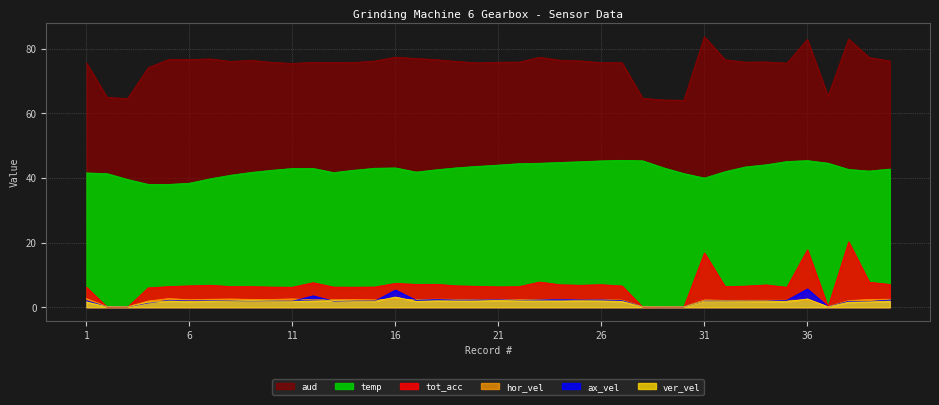

At 37, list the series in order from largest to smallest.

aud, temp, hor_vel, ax_vel, ver_vel, tot_acc